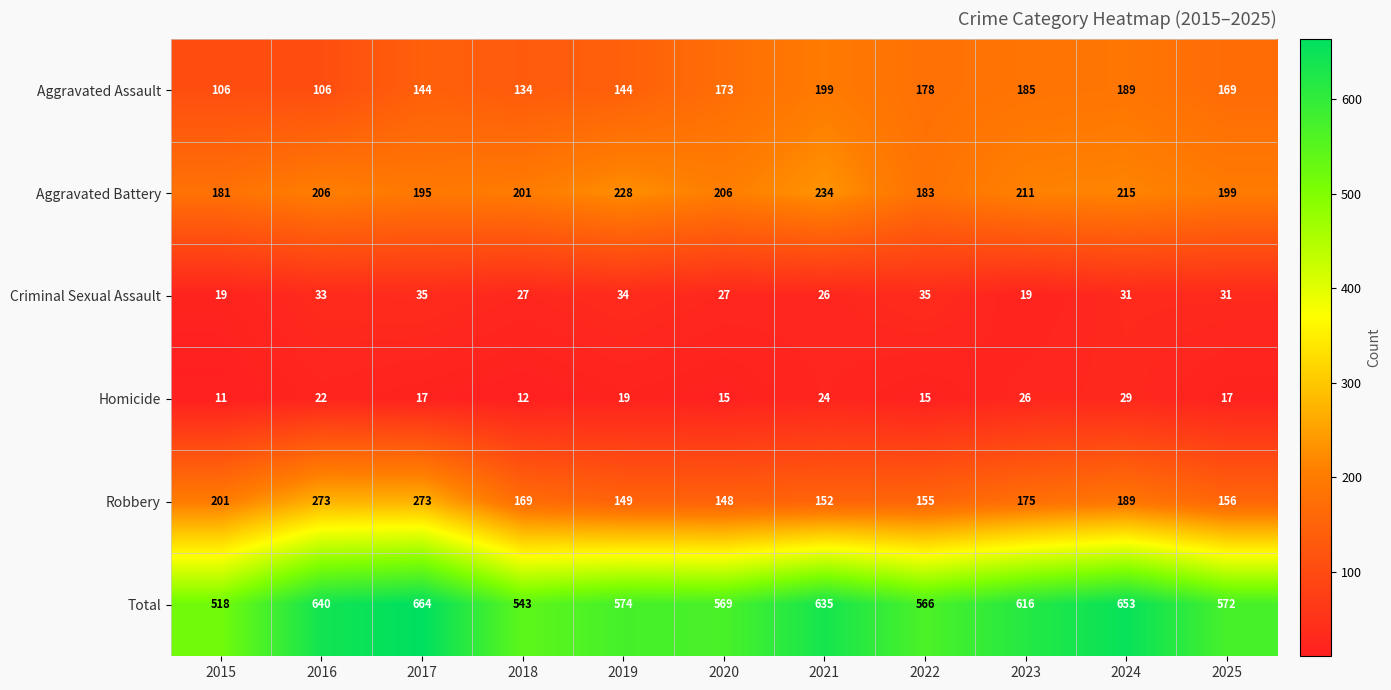

What value does the Total series have at 2019?

574